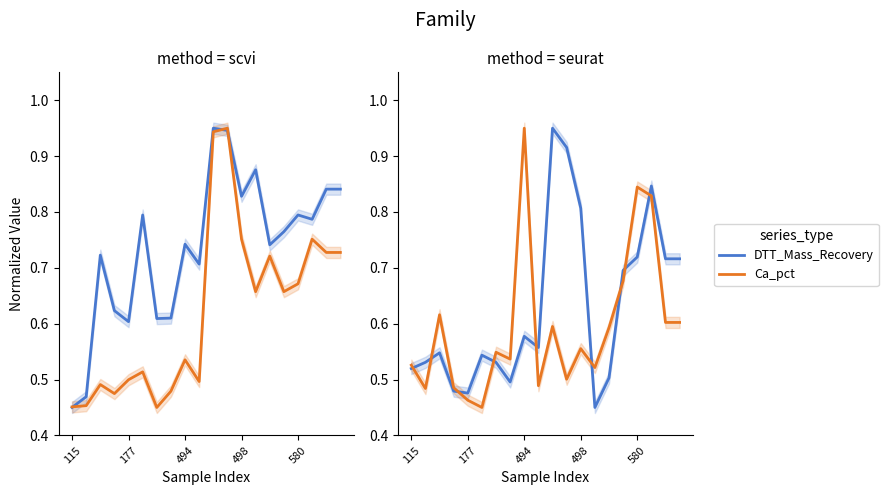

What value does the DTT_Mass_Recovery series have at 10?

0.9